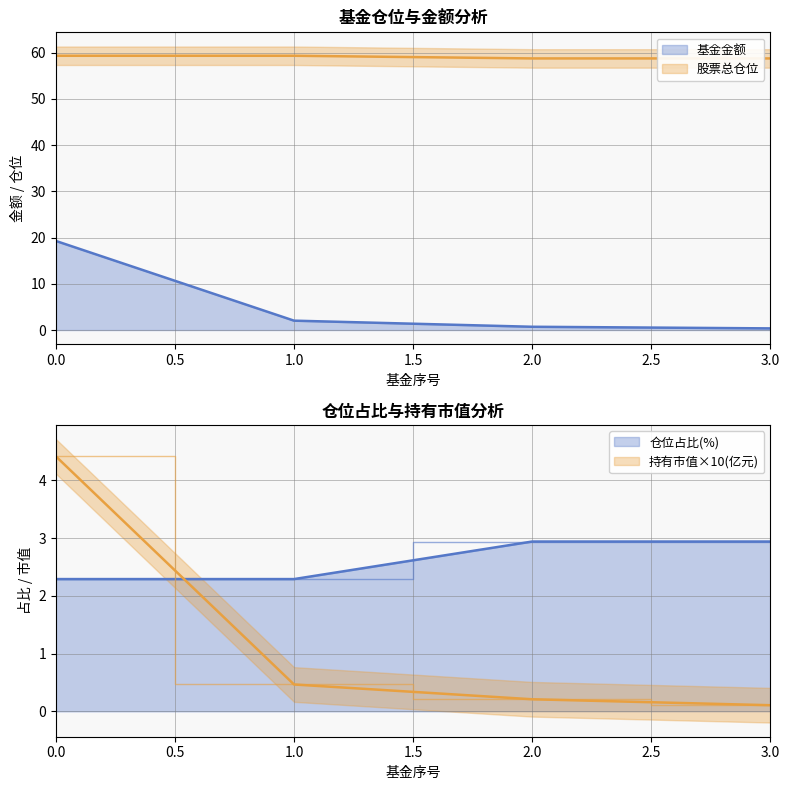

Reading right to left, transcribe all the data shown in this chart.

基金金额: 0.4	0.7	2.0	19.3
持有市值(亿元): 0.1	0.2	0.5	4.4
股票总仓位: 58.8	58.8	59.4	59.4
仓位占比: 2.9	2.9	2.3	2.3